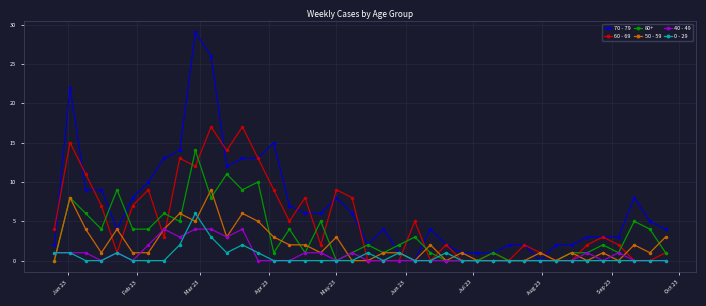

Rank the series by their maximum value, from lowest to highest.

40 - 49, 0 - 29, 50 - 59, 80+, 60 - 69, 70 - 79